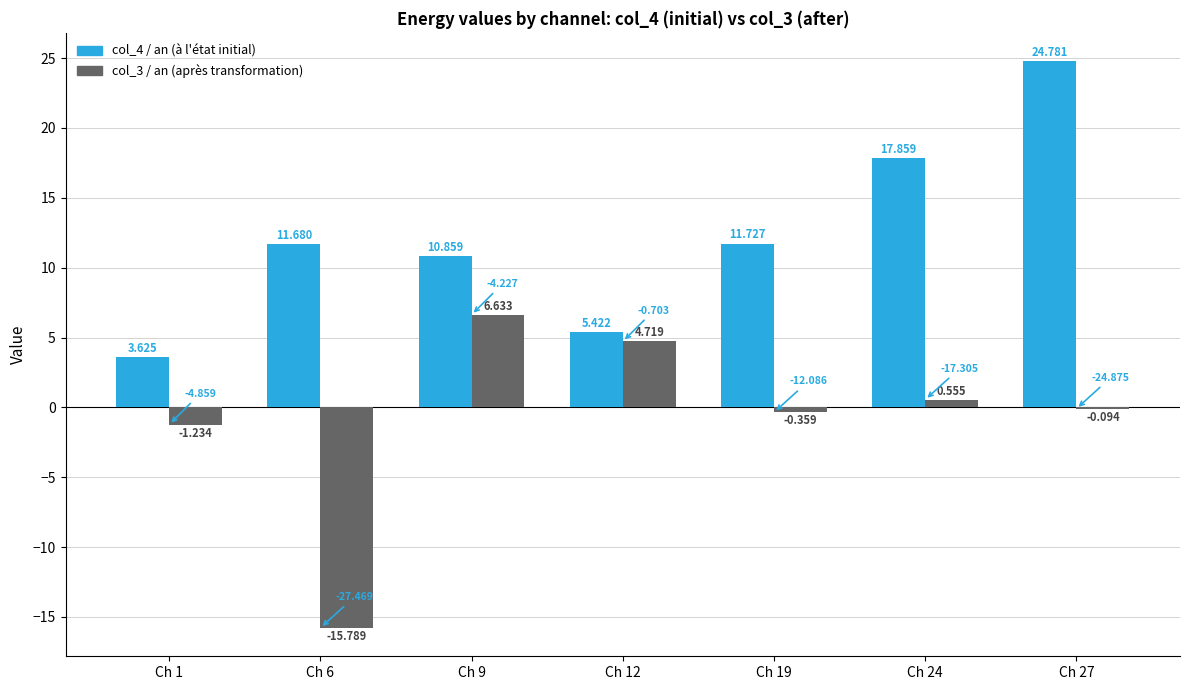

Are the bars grouped side by side (vs. stacked)?

Yes